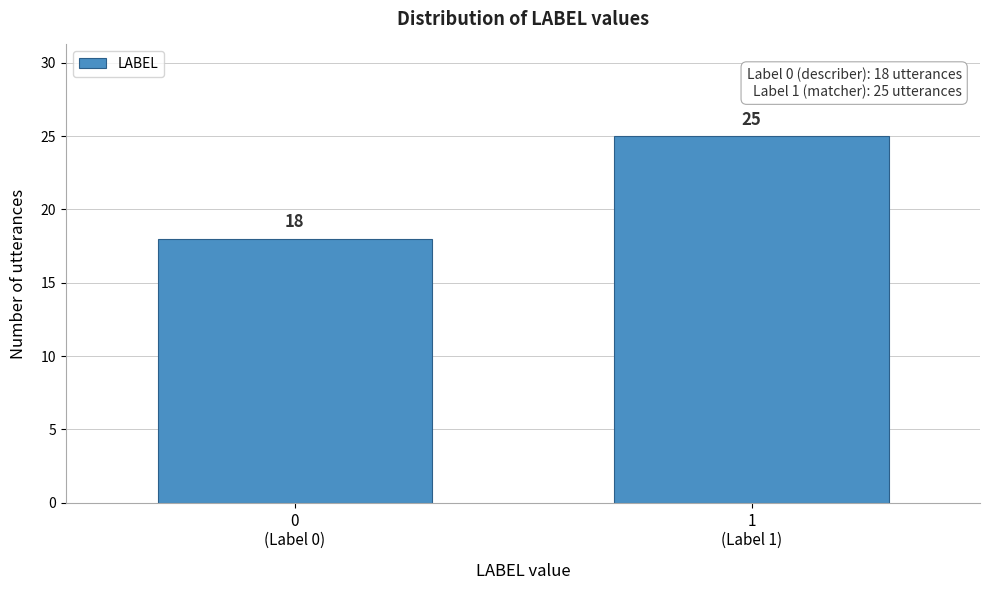

Reading left to right, list all the values displayed in this chart.

18	25